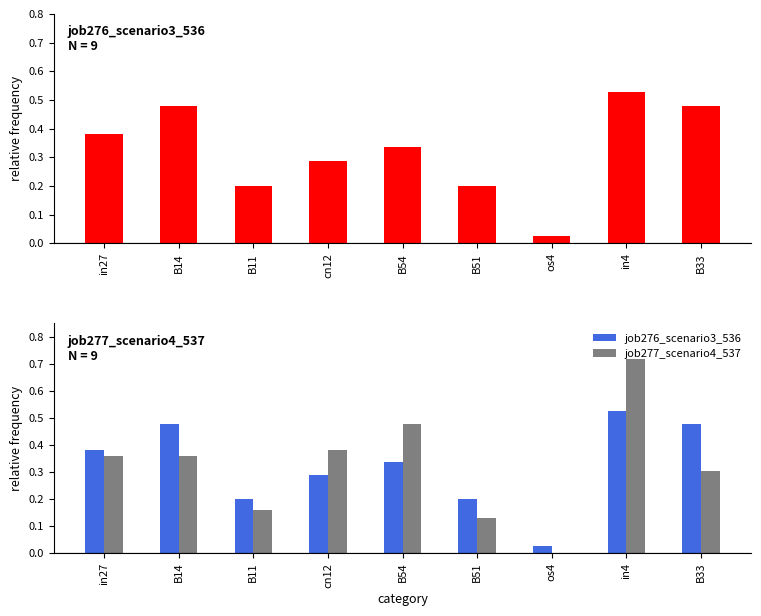

Reading left to right, transcribe all the data shown in this chart.

job276_scenario3_536: in27=0.4	B14=0.5	B11=0.2	cn12=0.3	B54=0.3	B51=0.2	os4=0.0	in4=0.5	B33=0.5
job277_scenario4_537: in27=0.4	B14=0.4	B11=0.2	cn12=0.4	B54=0.5	B51=0.1	os4=0.0	in4=0.7	B33=0.3